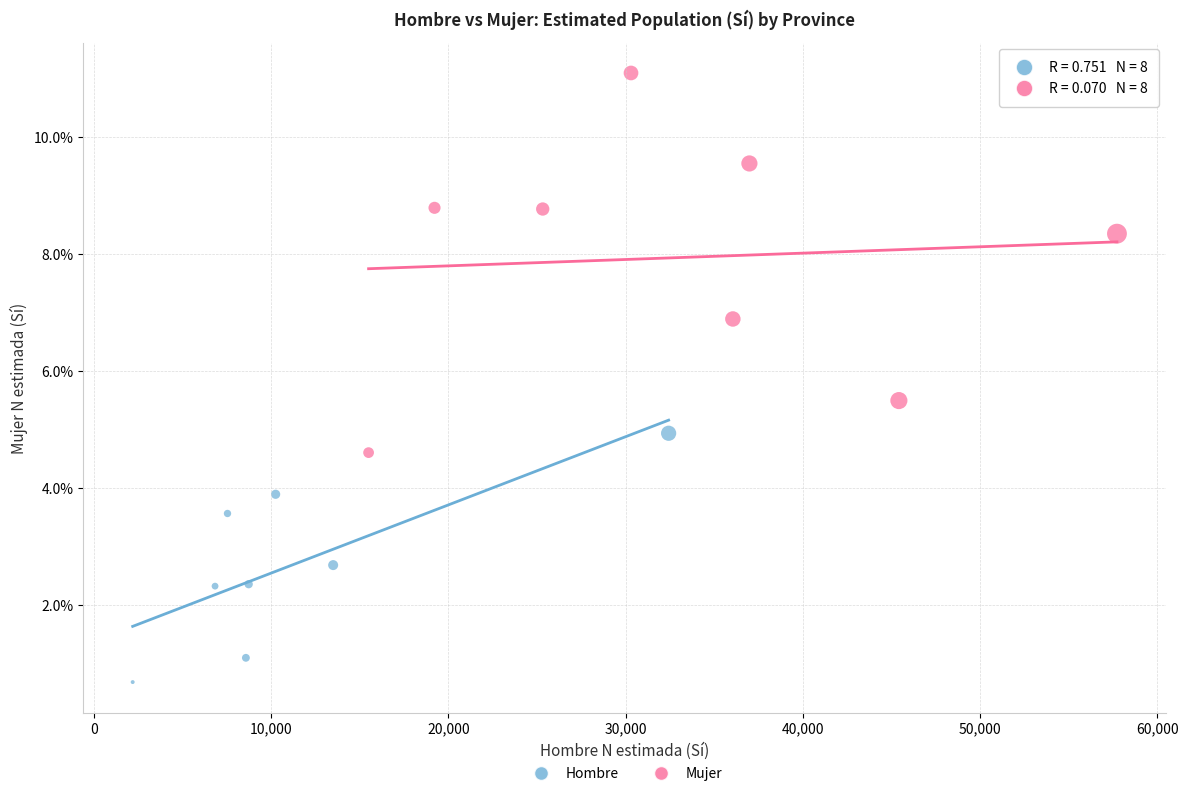

Which series contains the lowest Y value?

Hombre